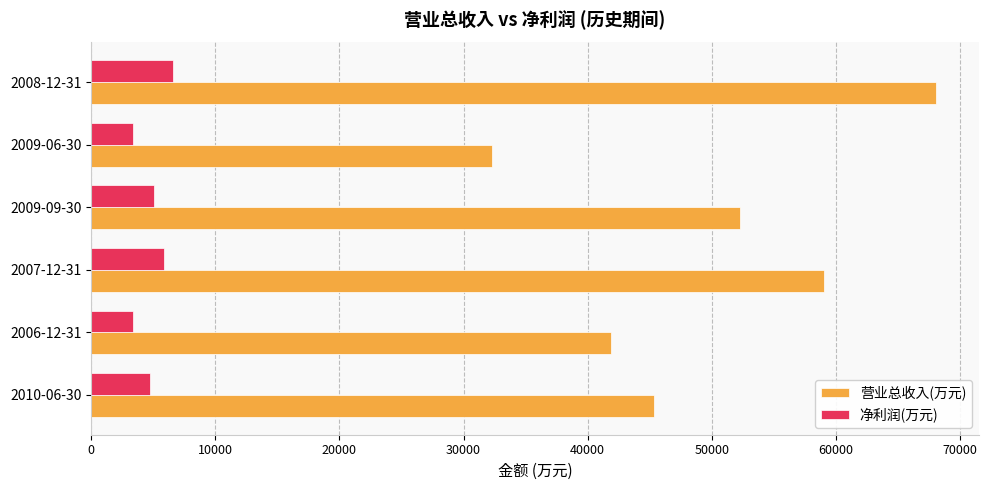

List the series in order of their peak value, highest first.

营业总收入(万元), 净利润(万元)